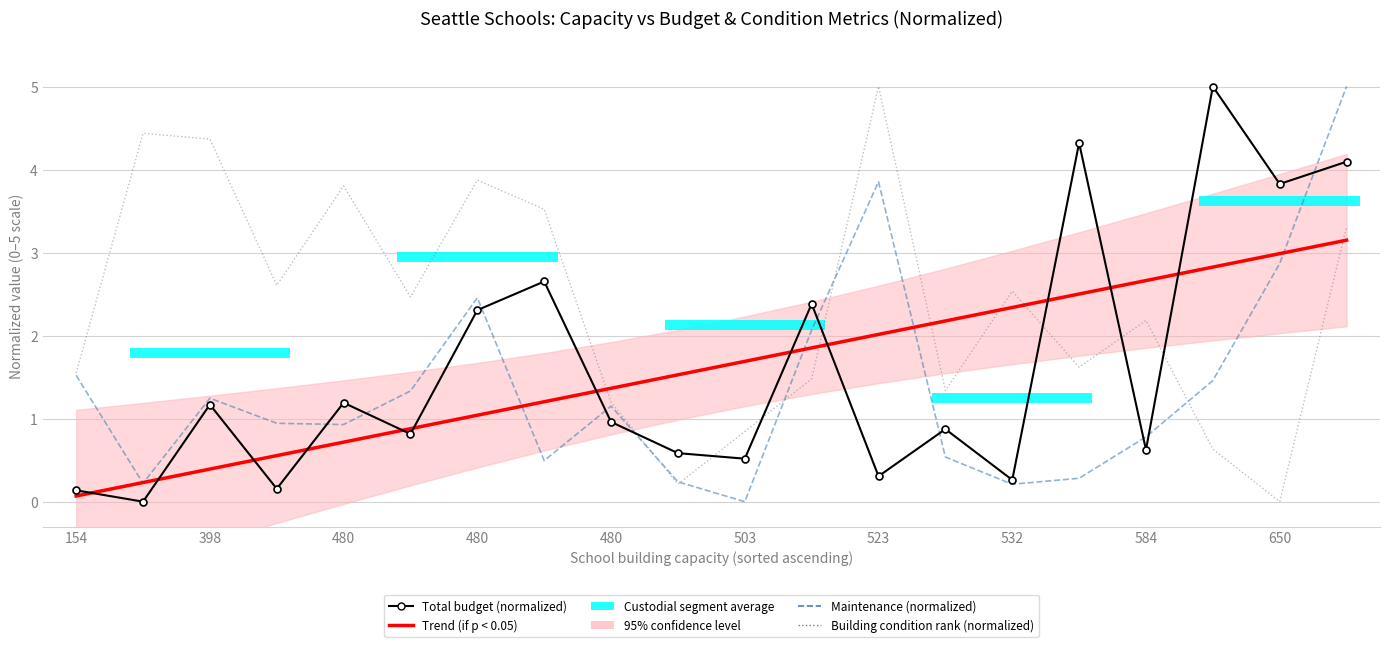

How many groups of bars are there?

20